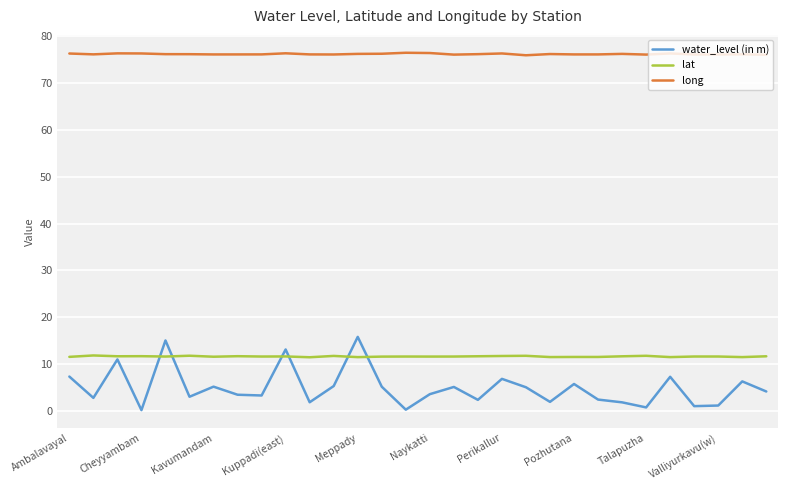

True or false: lat and long intersect in this chart.

False